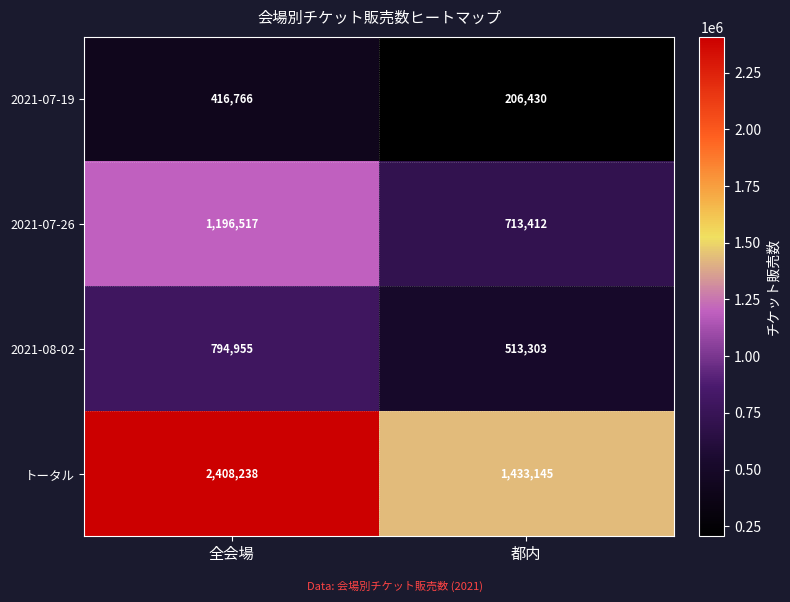

Rank the series by their maximum value, from highest to lowest.

トータル, 2021-07-26, 2021-08-02, 2021-07-19